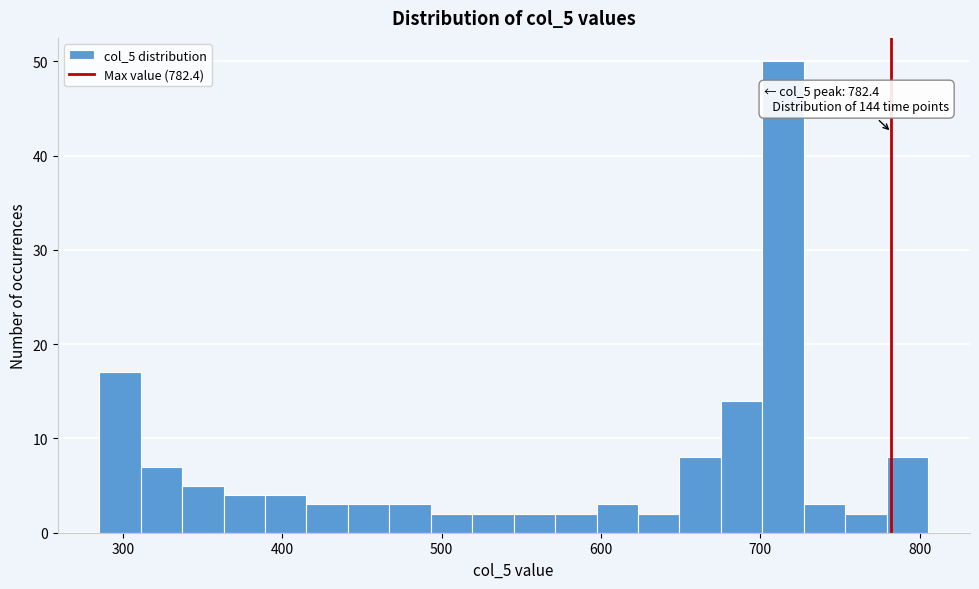

Around what value on the x-axis is the tallest bar? Give the approximate position of its centre, as read against the axis.

710